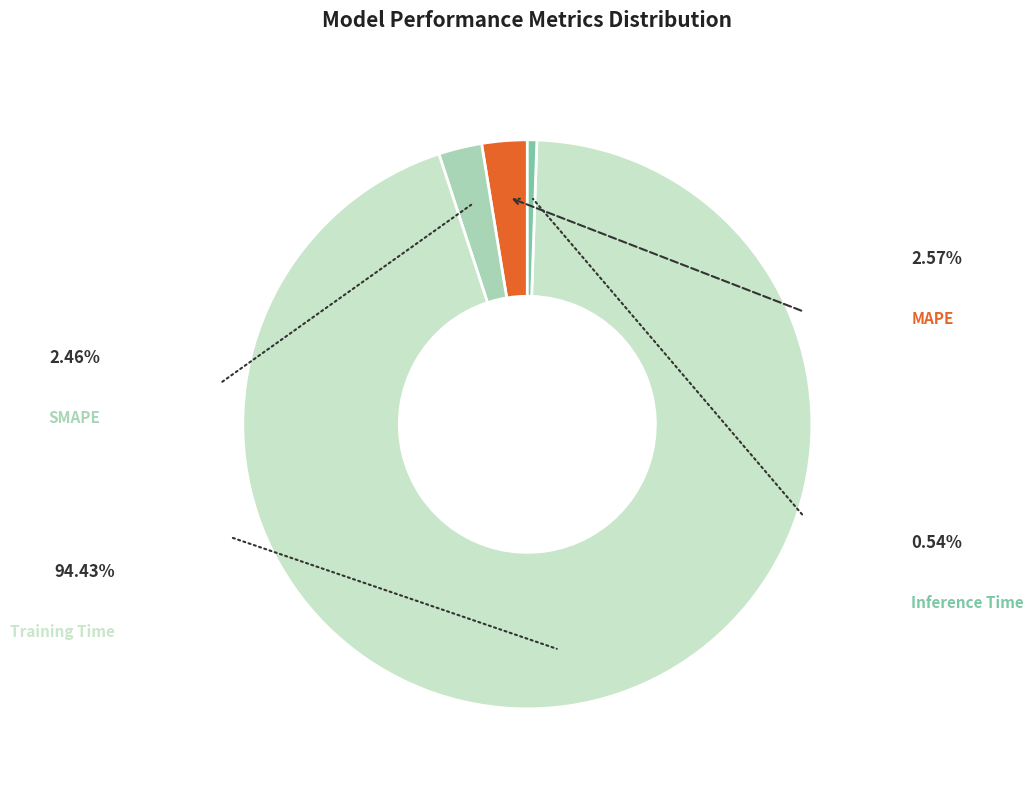

Does any single category account for the majority?

Yes